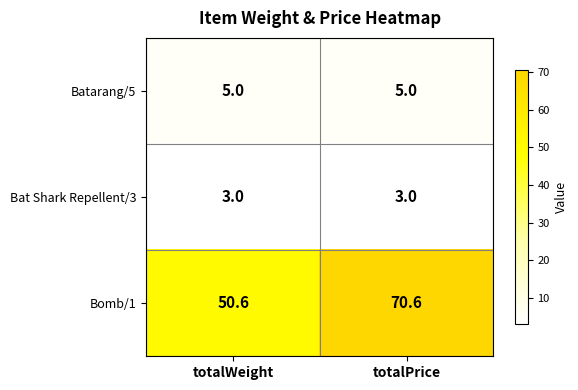

Count the number of data series in this chart.

3